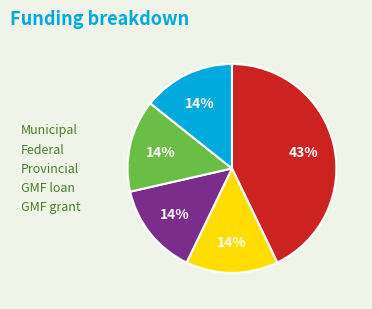

To the nearest percent, what is the average slice percentage?

20%